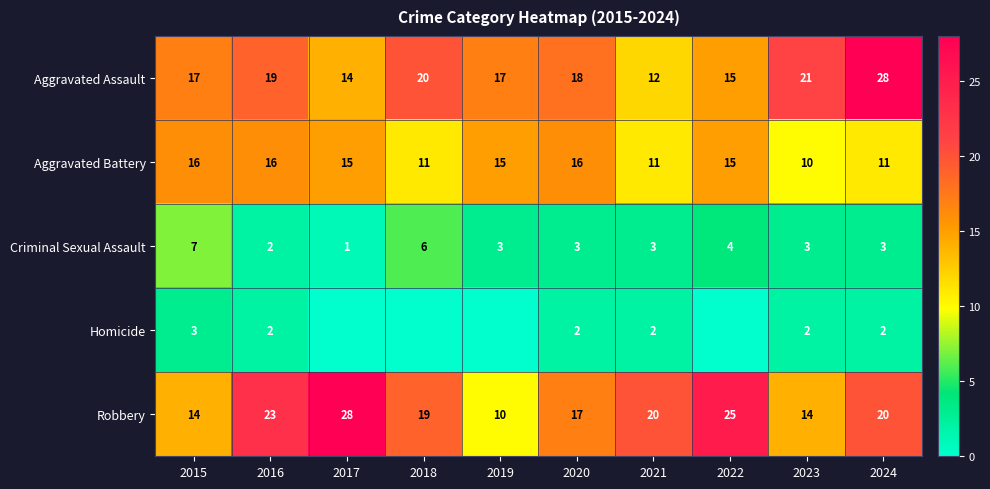

What is the approximate value of Robbery at 2017, to the nearest 5?

30